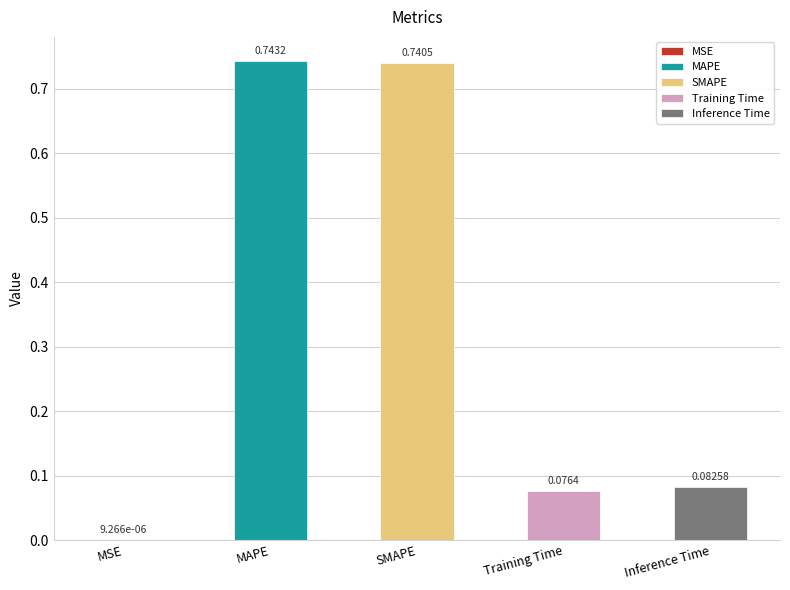

Where is the data nearest to the value 0?

MSE